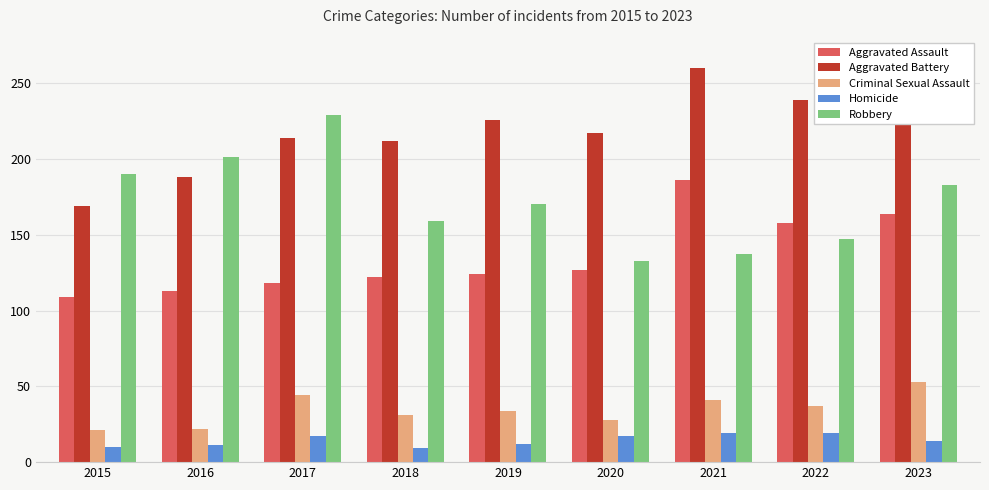

Rank the series at 2017 from lowest to highest value.

Homicide, Criminal Sexual Assault, Aggravated Assault, Aggravated Battery, Robbery